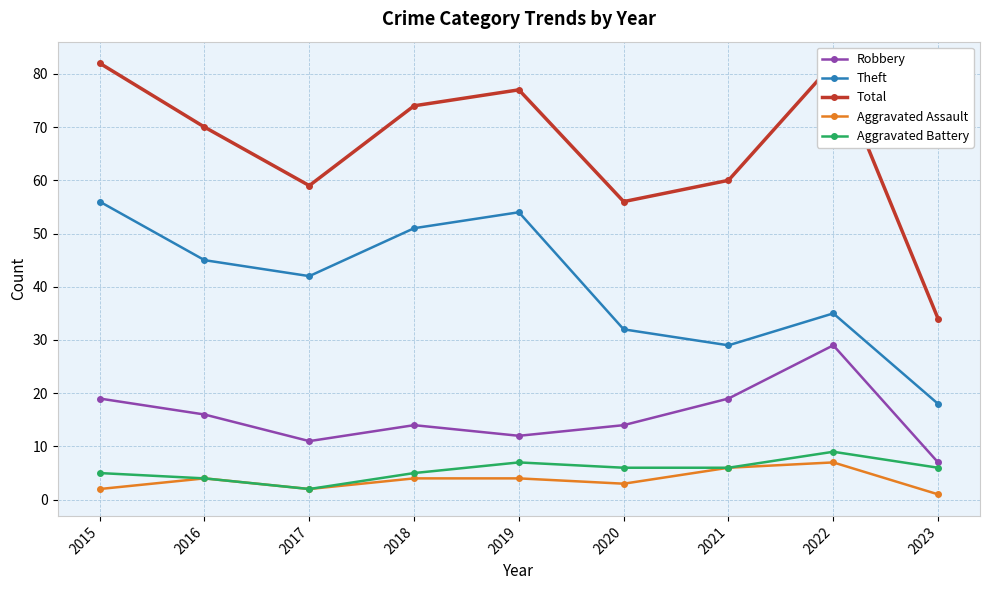

The Robbery series shows 25 at 2020. True or false?

False